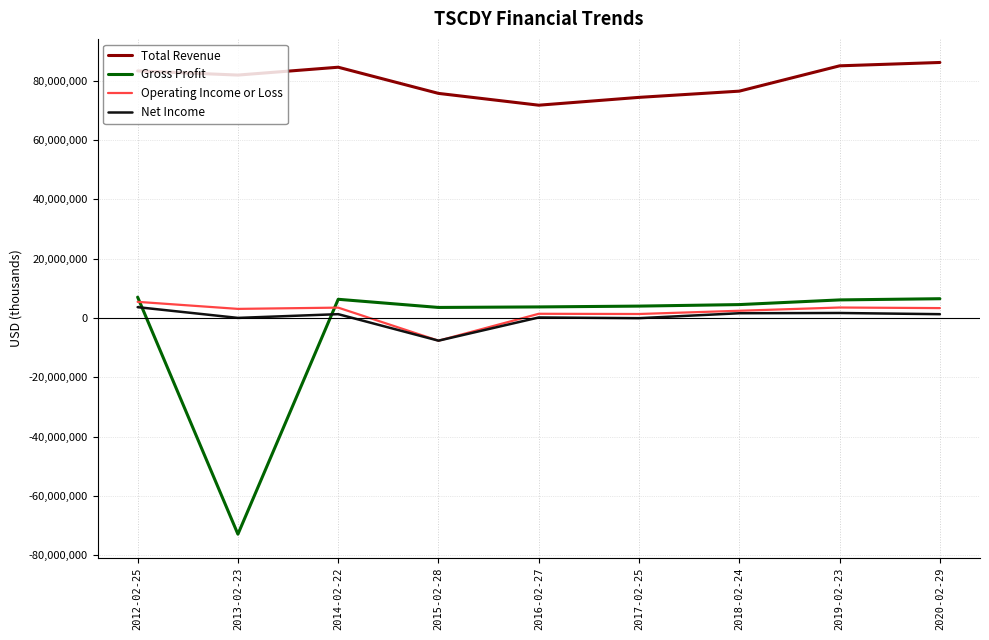

What is the maximum value for Total Revenue?

86221500